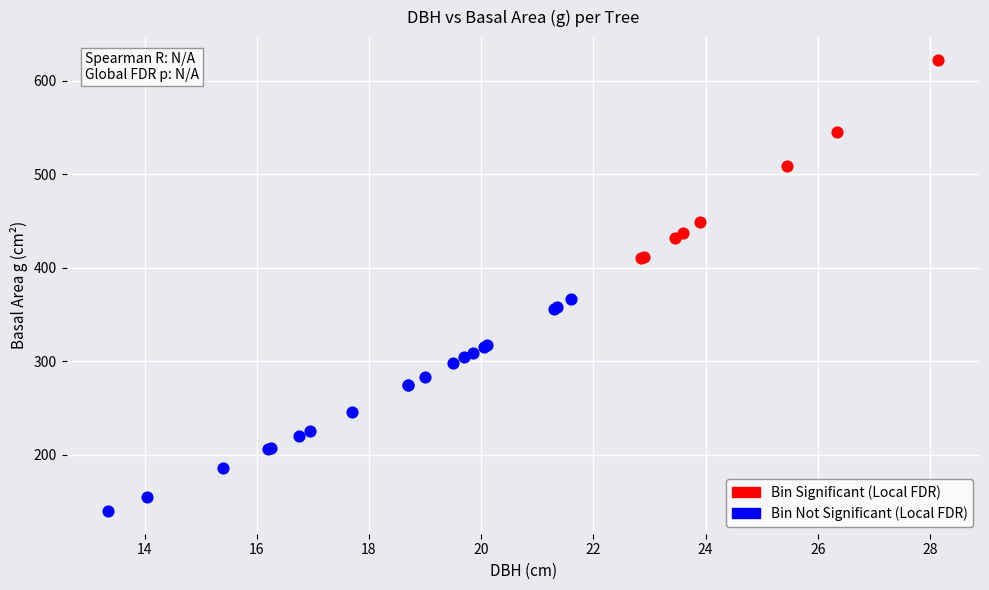

Which series has the largest Y range (max minus min)?

Bin Not Significant (Local FDR)